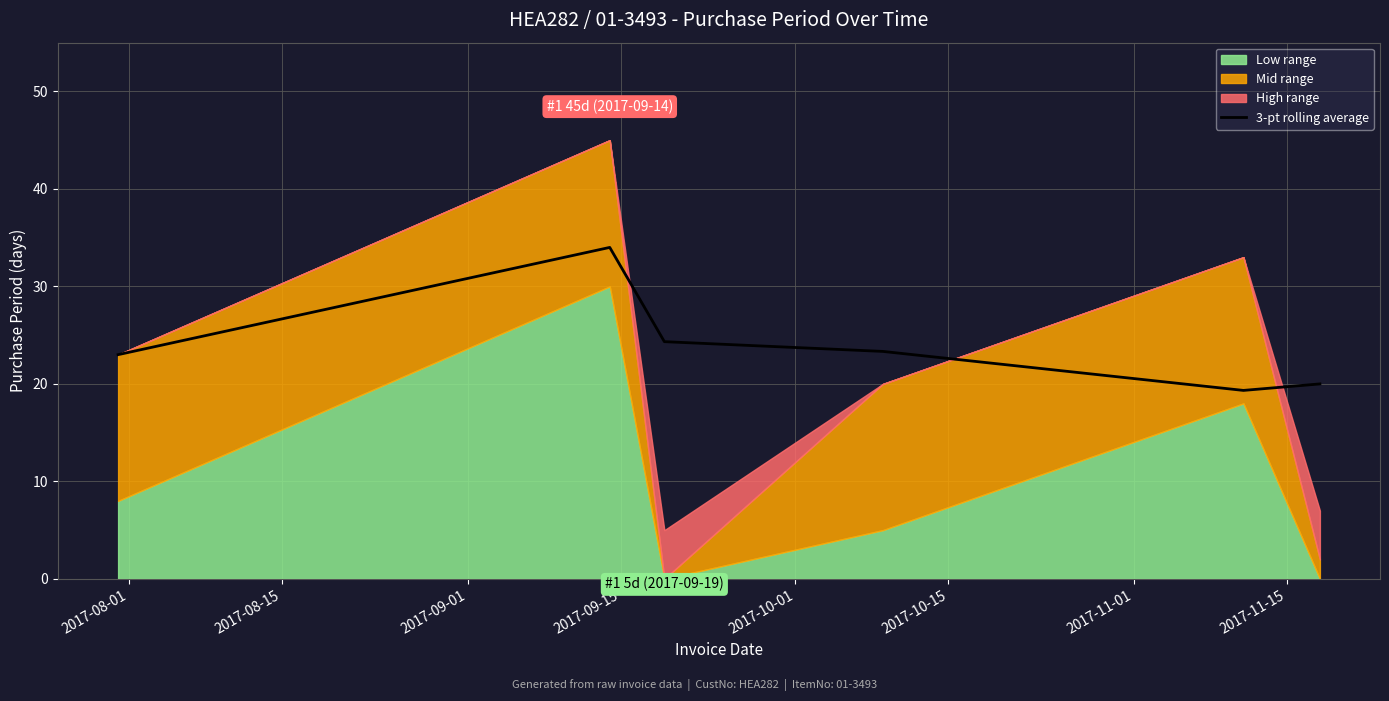

What is the minimum value for 3-pt rolling average?

19.3